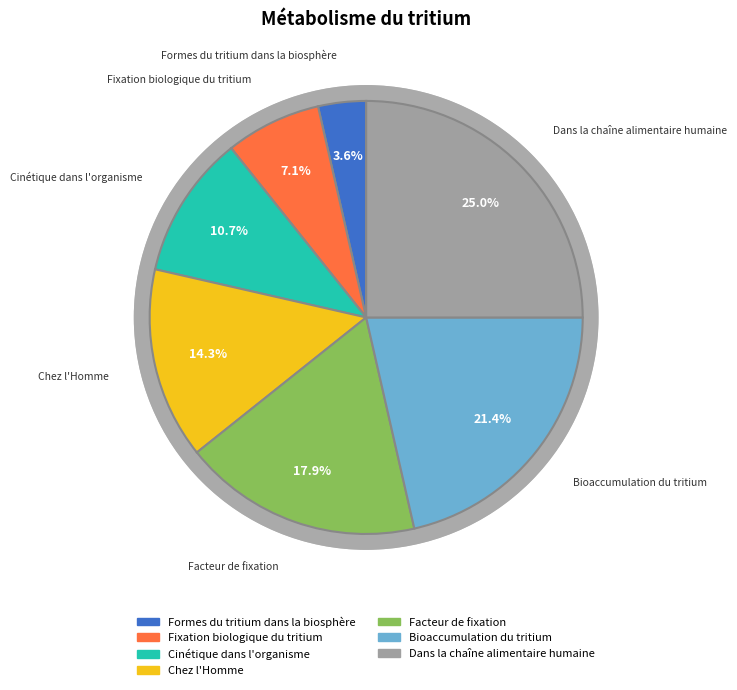

Combined, do Facteur de fixation and Chez l'Homme account for over 50%?

No